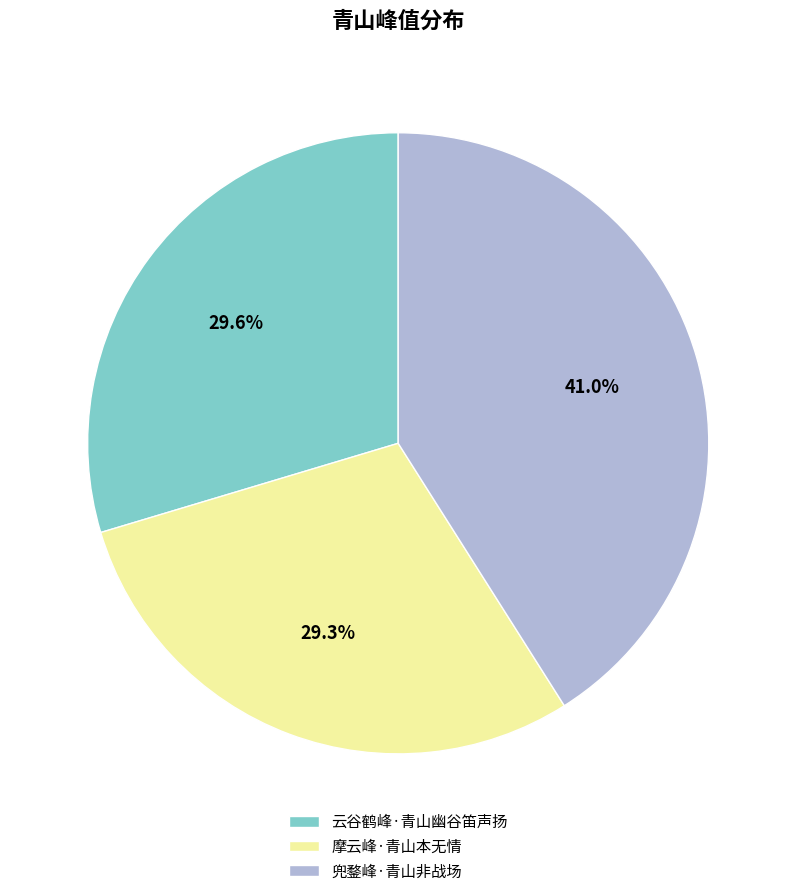

Between 摩云峰·青山本无情 and 兜鍪峰·青山非战场, which is larger?

兜鍪峰·青山非战场